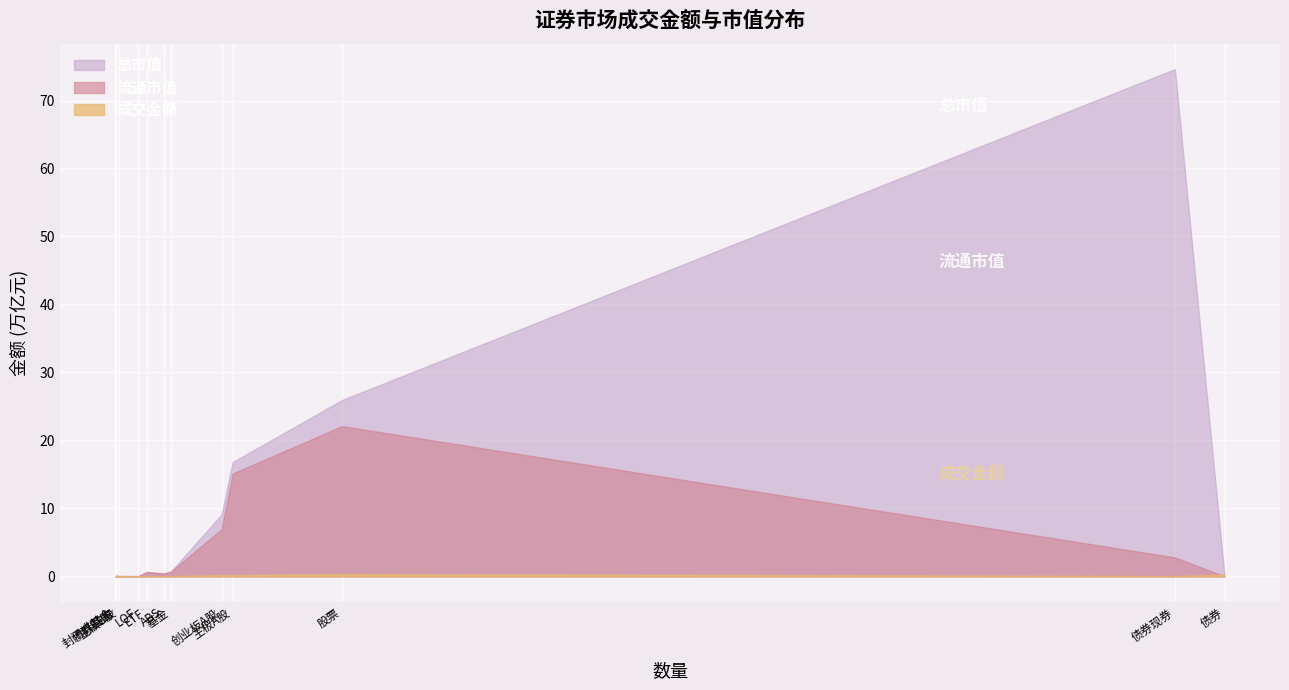

At how many categories does at least one series exceed 47348003064132?

1